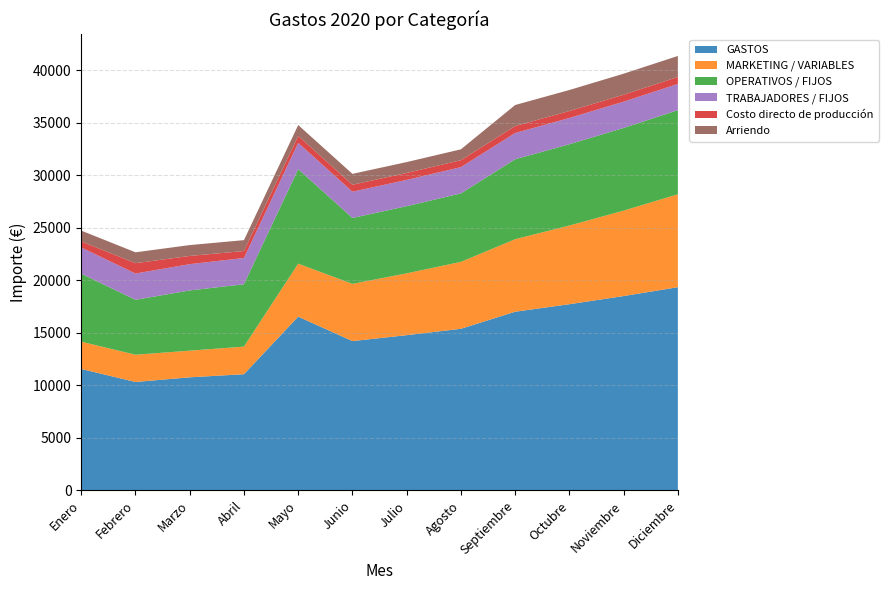

Reading left to right, list all the values displayed in this chart.

GASTOS: Enero=11559.5	Febrero=10320.3	Marzo=10765.0	Abril=11060.0	Mayo=16535.9	Junio=14213.4	Julio=14774.0	Agosto=15381.2	Septiembre=17005.5	Octubre=17720.0	Noviembre=18495.9	Diciembre=19339.3
MARKETING / VARIABLES: Enero=2595.8	Febrero=2593.0	Marzo=2535.0	Abril=2627.0	Mayo=5044.0	Junio=5444.0	Julio=5884.0	Agosto=6368.0	Septiembre=6900.4	Octubre=7486.0	Noviembre=8130.2	Diciembre=8838.9
OPERATIVOS / FIJOS: Enero=6463.7	Febrero=5227.3	Marzo=5730.0	Abril=5933.0	Mayo=8991.9	Junio=6269.4	Julio=6390.0	Agosto=6513.2	Septiembre=7605.1	Octubre=7734.0	Noviembre=7865.7	Diciembre=8000.4
TRABAJADORES / FIJOS: Enero=2500.0	Febrero=2500.0	Marzo=2500.0	Abril=2500.0	Mayo=2500.0	Junio=2500.0	Julio=2500.0	Agosto=2500.0	Septiembre=2500.0	Octubre=2500.0	Noviembre=2500.0	Diciembre=2500.0
Costo directo de producción: Enero=578.0	Febrero=983.0	Marzo=783.0	Abril=662.0	Mayo=662.0	Junio=662.0	Julio=662.0	Agosto=662.0	Septiembre=662.0	Octubre=662.0	Noviembre=662.0	Diciembre=662.0
Arriendo: Enero=1026.7	Febrero=1034.3	Marzo=1034.0	Abril=1034.0	Mayo=1034.0	Junio=1034.0	Julio=1034.0	Agosto=1034.0	Septiembre=2000.0	Octubre=2000.0	Noviembre=2000.0	Diciembre=2000.0